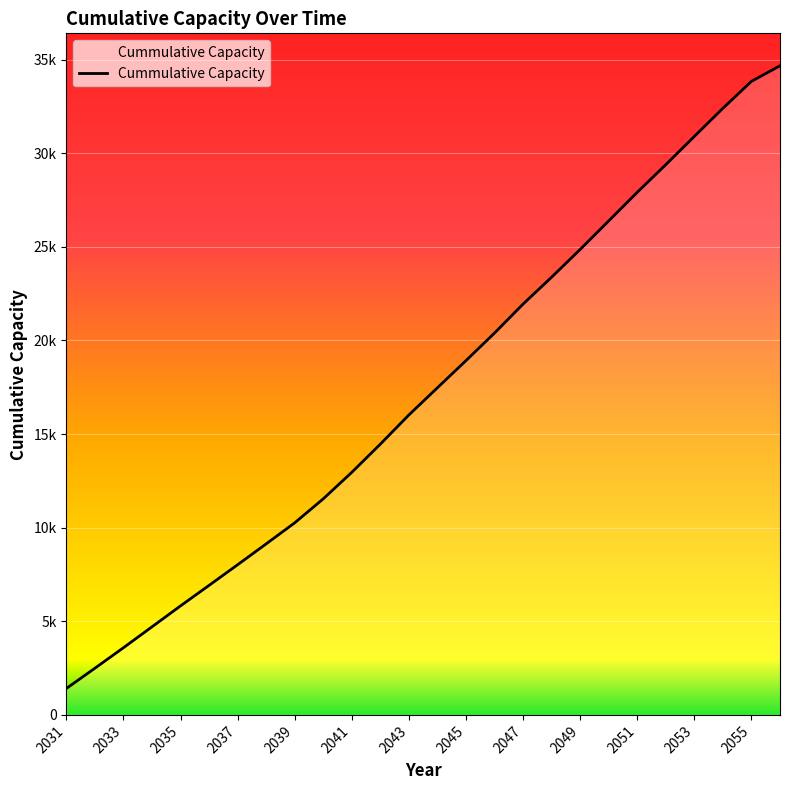

At which label is the value closest to 18038?

2044